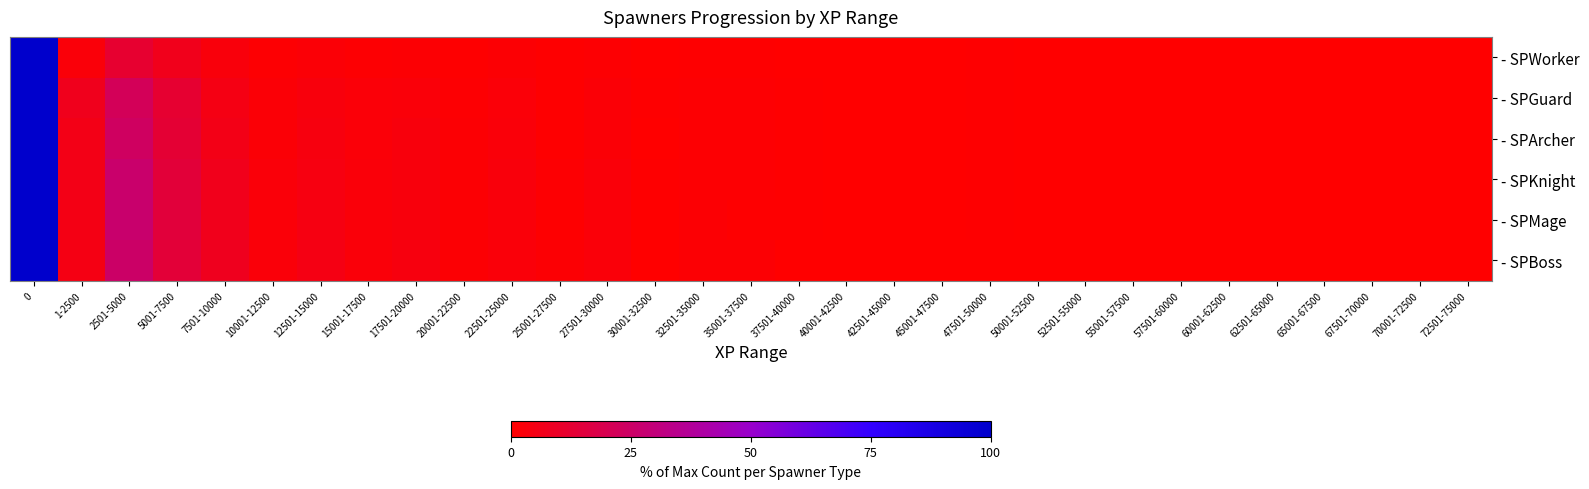

Between 62501-65000 and 50001-52500, which is larger?

62501-65000